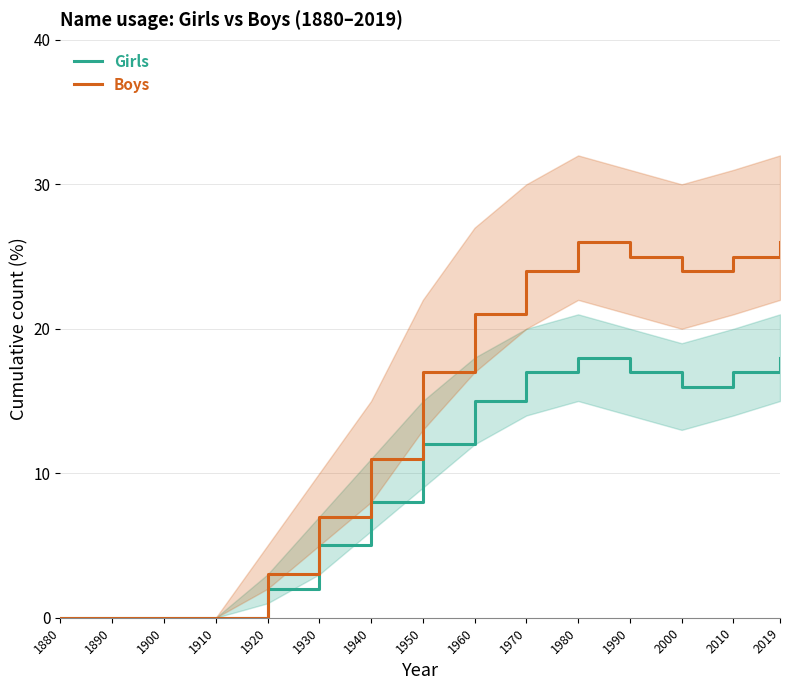

In Girls, how many points are higher than both neighbors (excluding endpoints)?

1